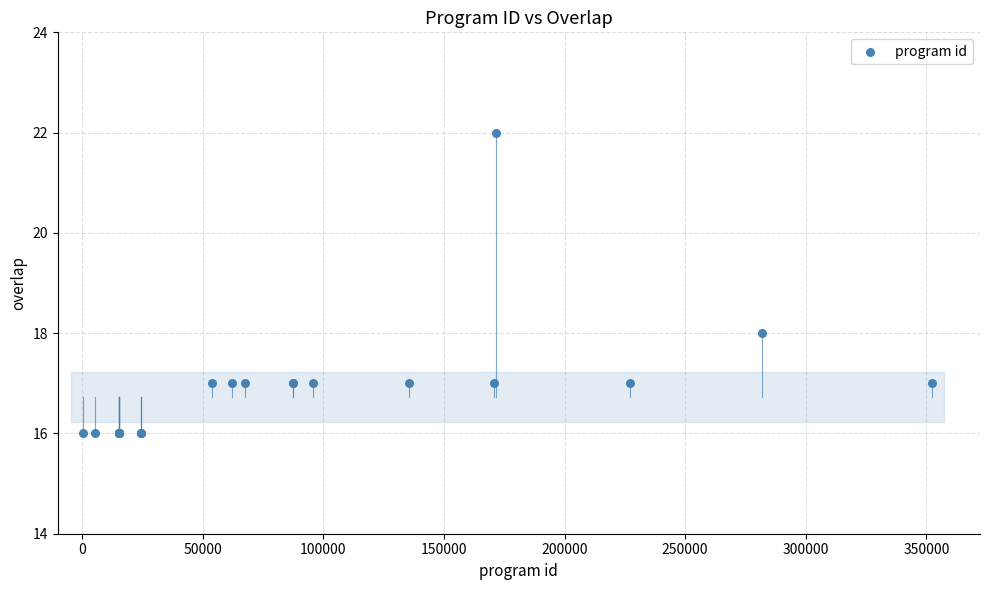

What Y value in the scatter plot is closest to 19?

18